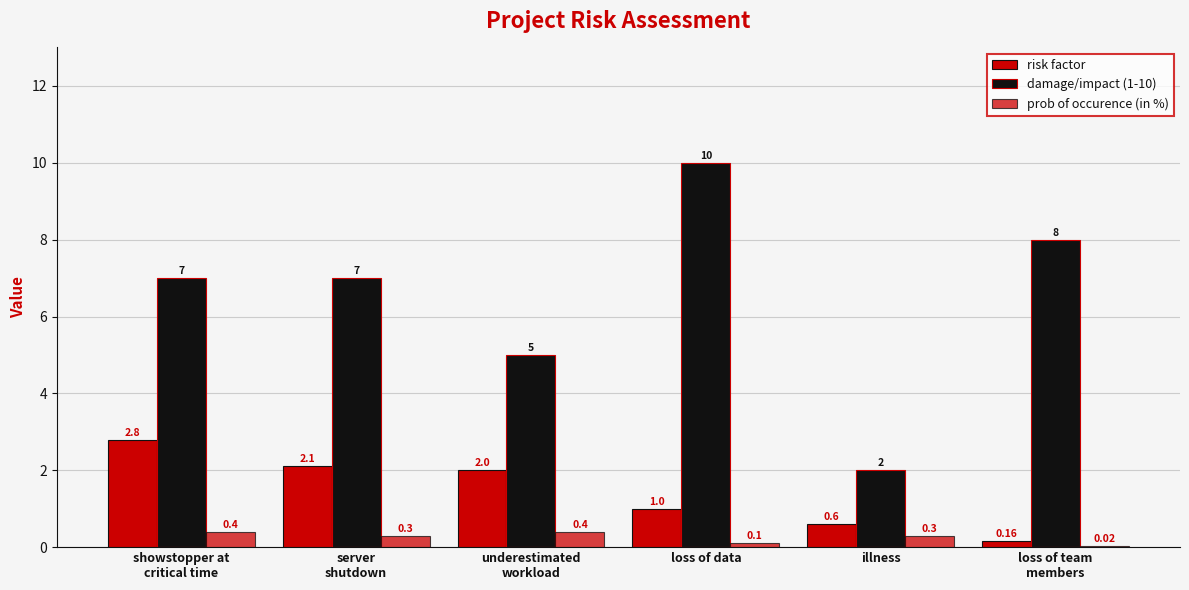

How many series are shown in this chart?

3